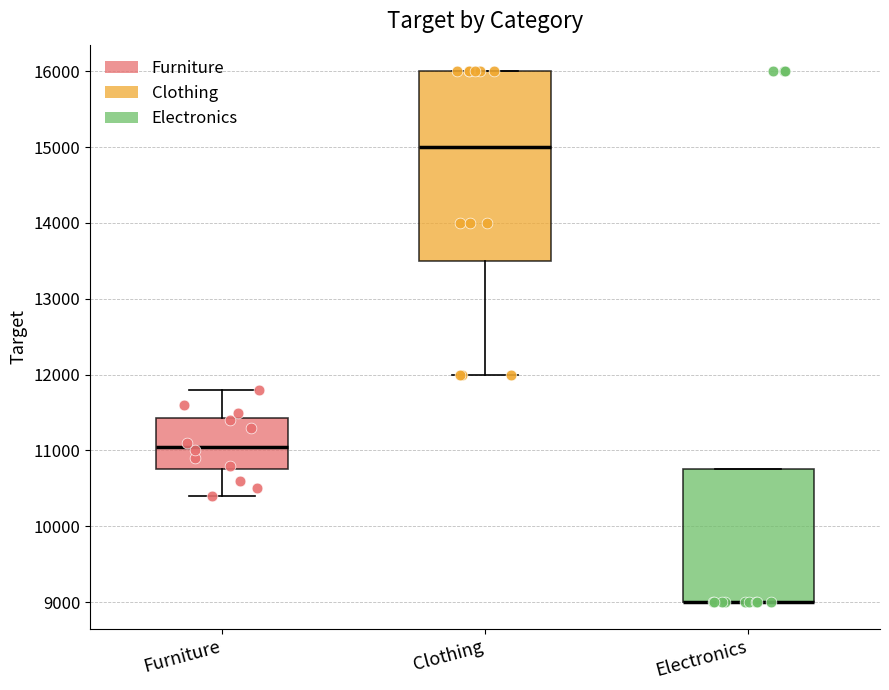

Where is the lower edge of the box for Electronics on the y-axis? The values are not printed on the chart, so give them approximately, as read against the axis.

9000